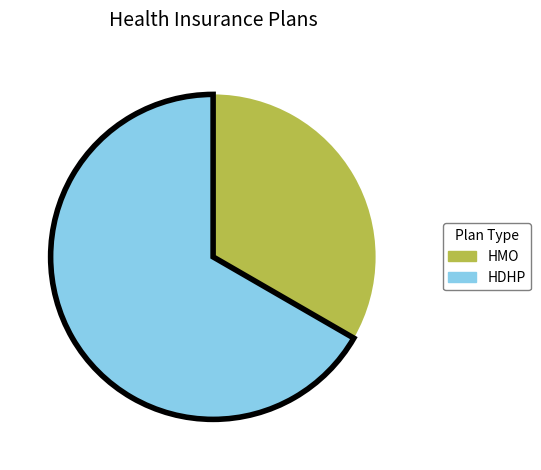

Is it true that HMO is 33% of the pie?

True